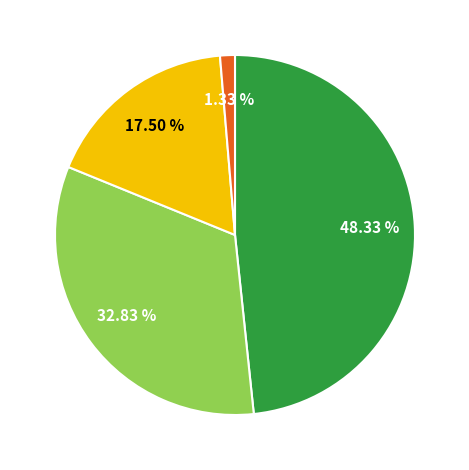

How many segments does this pie chart have?

4